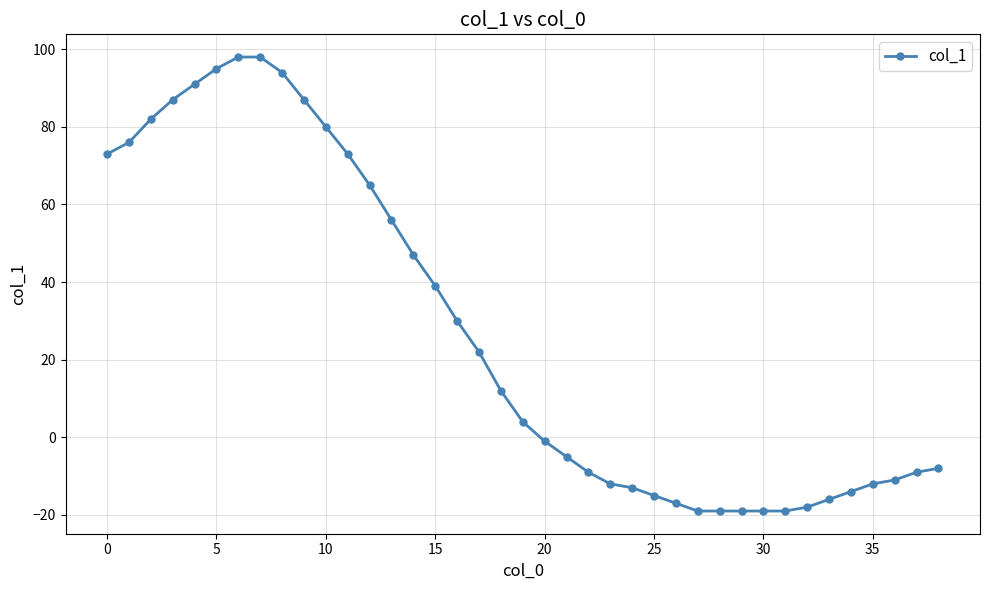

How many categories are shown in the chart?

39